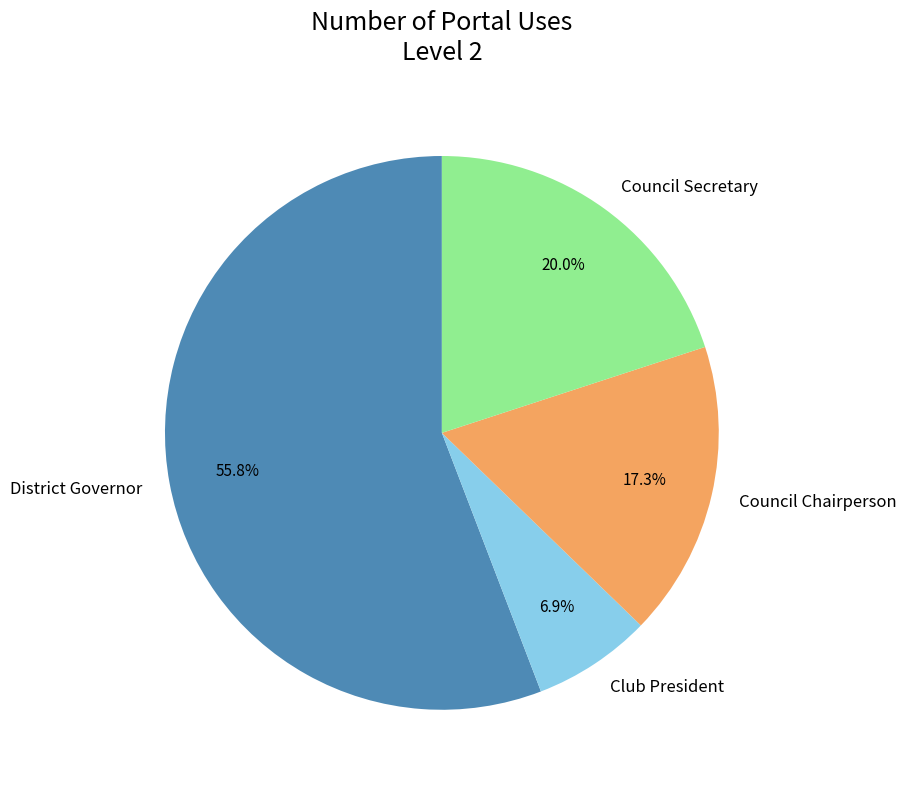

To the nearest percent, what percentage of the pie is Club President?

7%